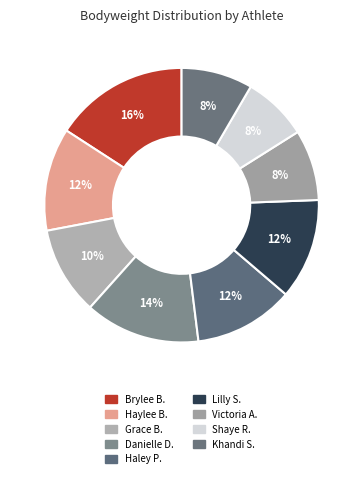

What is the smallest slice in the pie chart?

Shaye Robertson